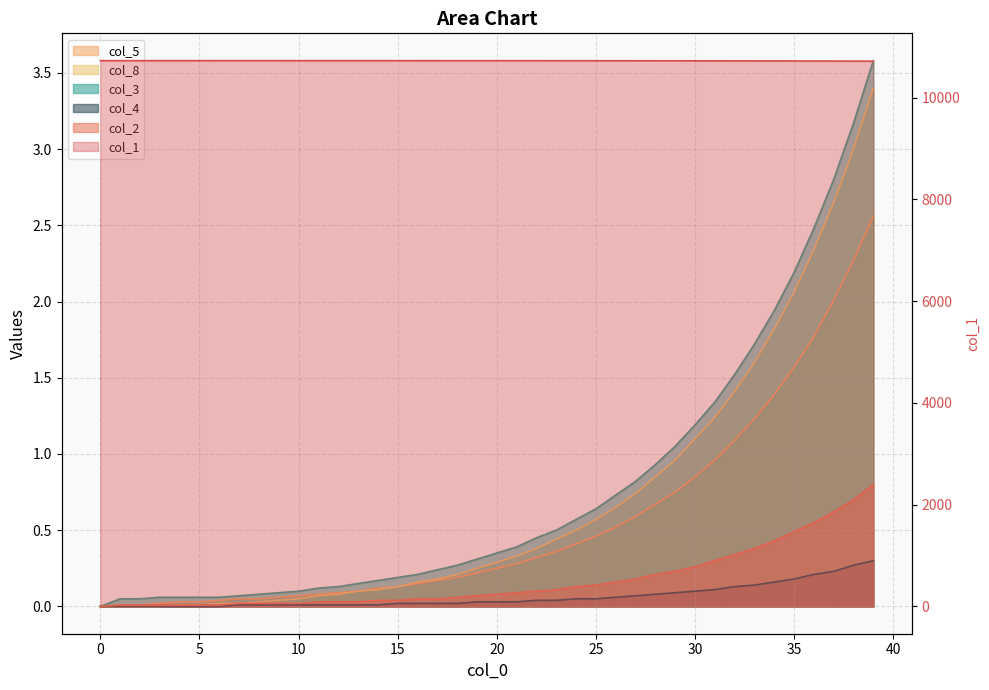

True or false: col_4 and col_1 intersect in this chart.

False